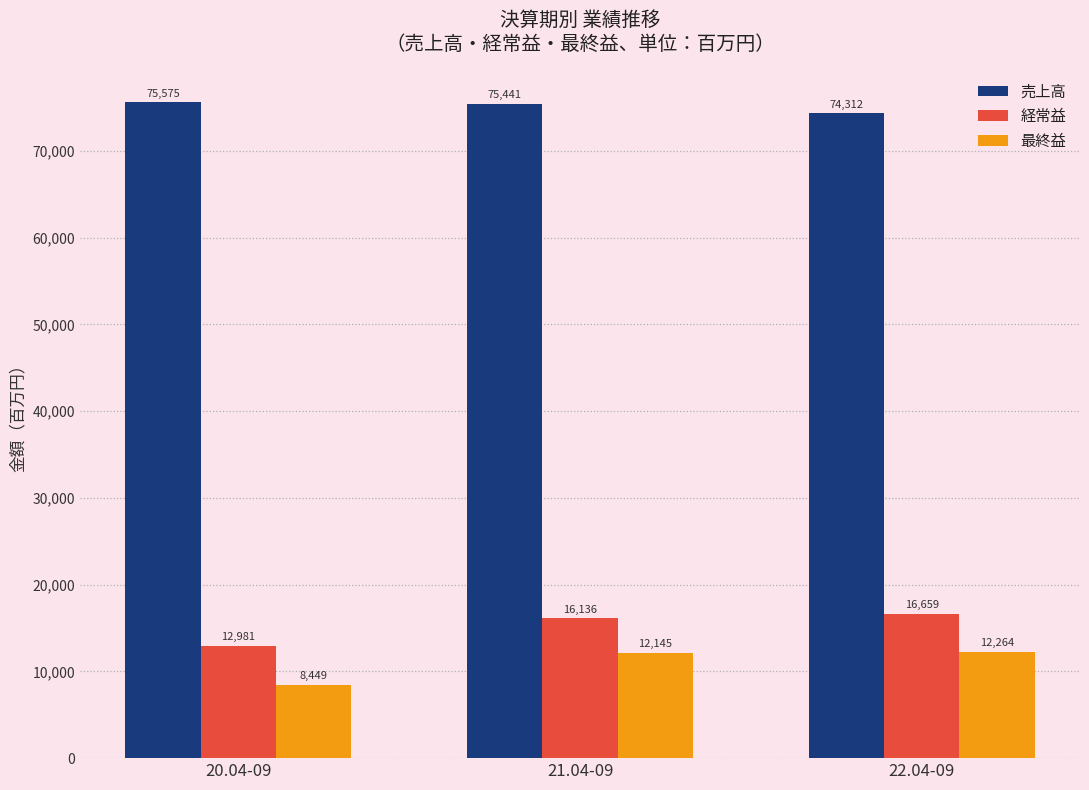

Which series has the largest total across all categories?

売上高